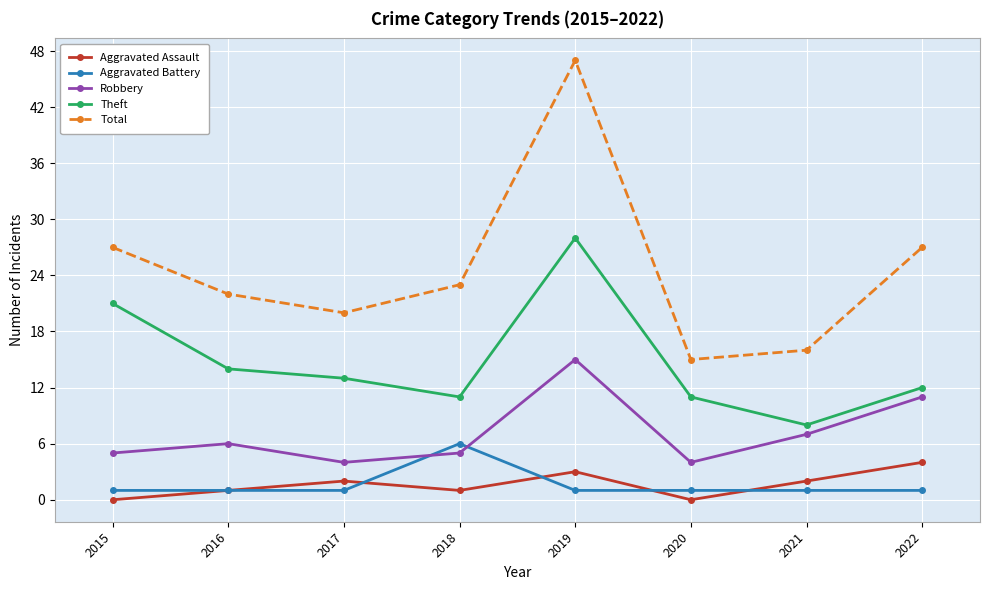

True or false: Aggravated Assault and Robbery intersect in this chart.

False